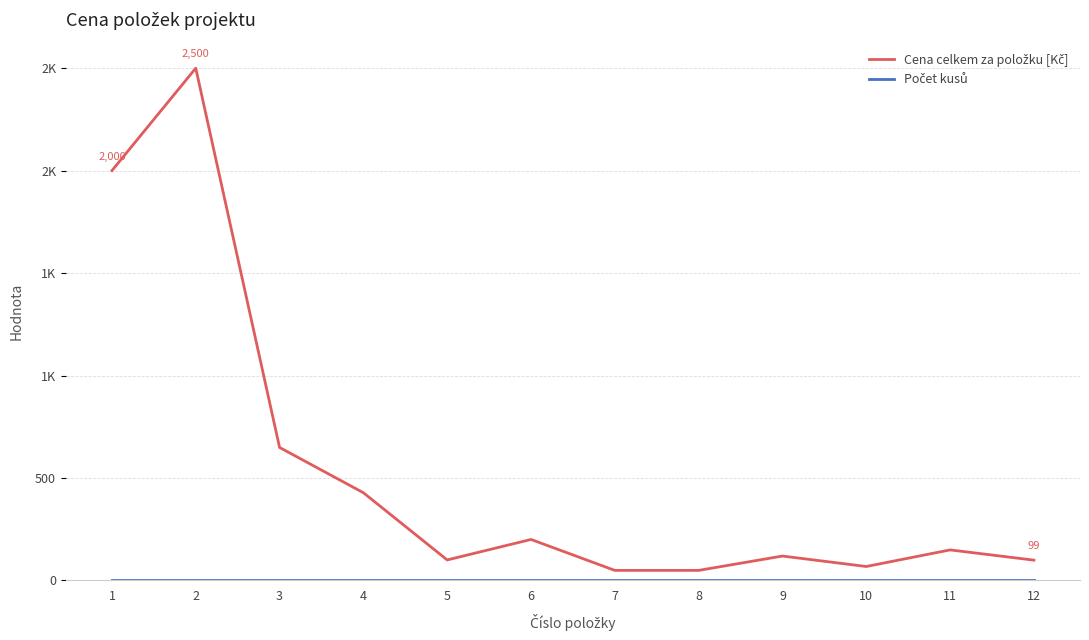

What is the sum of the Cena celkem za položku [Kč] values at 5 and 12?

199